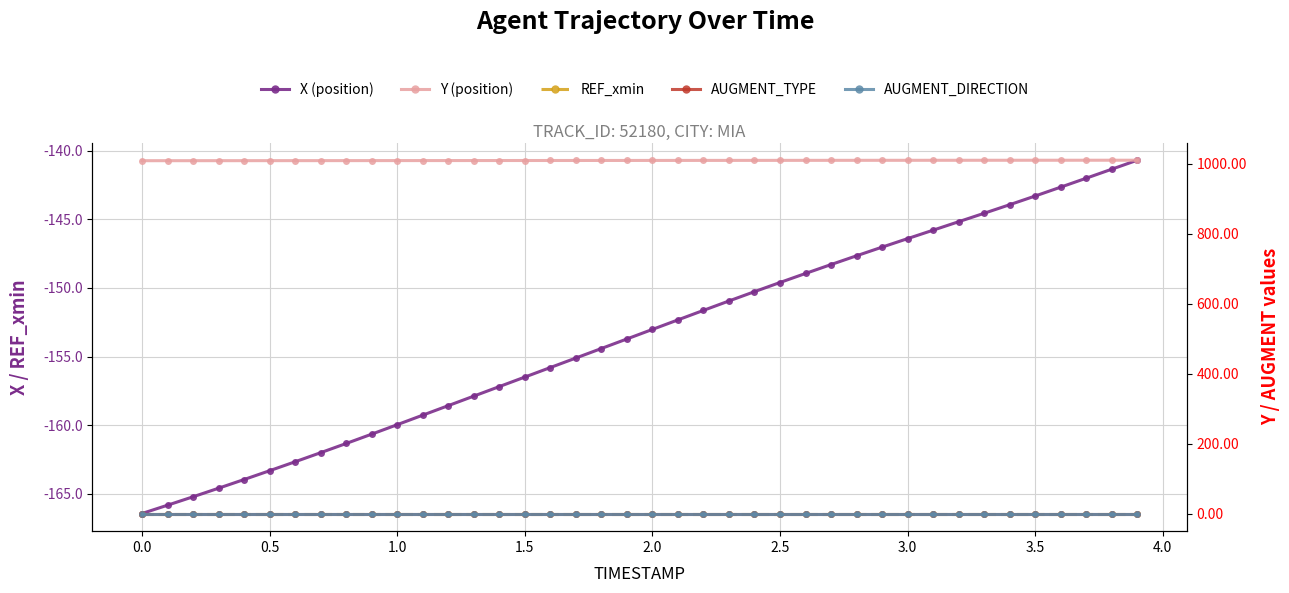

How many data points in X (position) are less than -153?

21